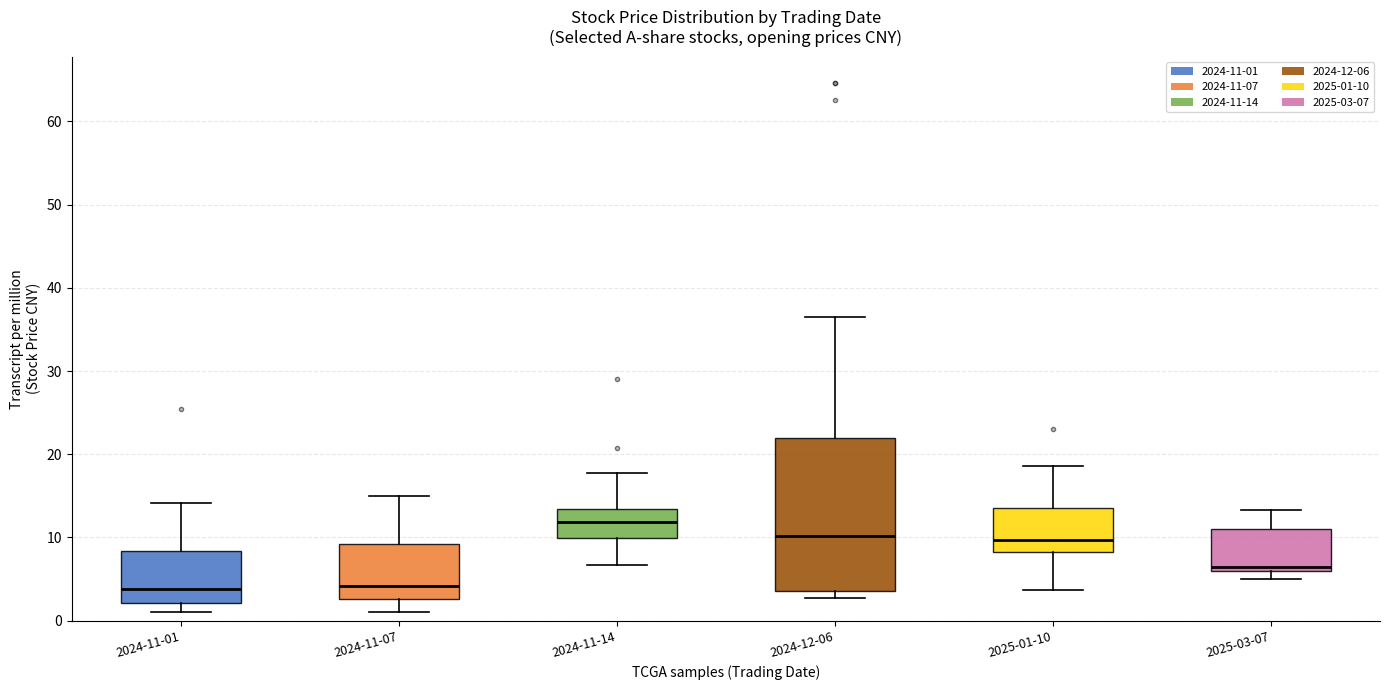

Where is the upper edge of the box for 2025-01-10 on the y-axis? The values are not printed on the chart, so give them approximately, as read against the axis.

14